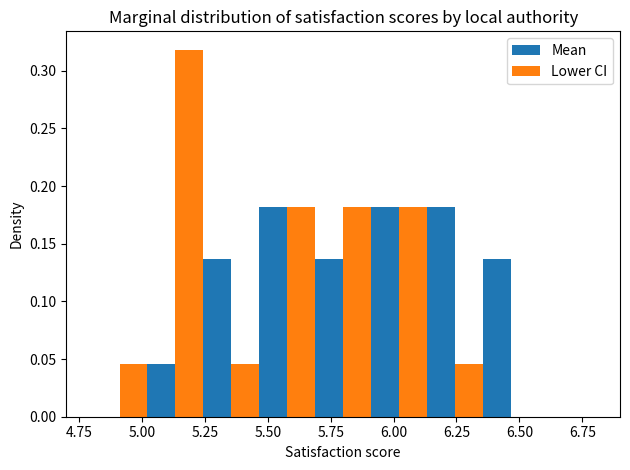

Reading left to right, transcribe this chart: for each range on the x-axis, give the height of each series' bar. Neither the bar edges nor the heights are printed on the chart, so give them approximately, as read against the axes.

4.80 to 5.00: Mean=0	Lower CI=0.045
5.00 to 5.25: Mean=0.045	Lower CI=0.320
5.25 to 5.45: Mean=0.135	Lower CI=0.045
5.45 to 5.70: Mean=0.180	Lower CI=0.180
5.70 to 5.90: Mean=0.135	Lower CI=0.180
5.90 to 6.15: Mean=0.180	Lower CI=0.180
6.15 to 6.35: Mean=0.180	Lower CI=0.045
6.35 to 6.60: Mean=0.135	Lower CI=0
6.60 to 6.80: Mean=0	Lower CI=0